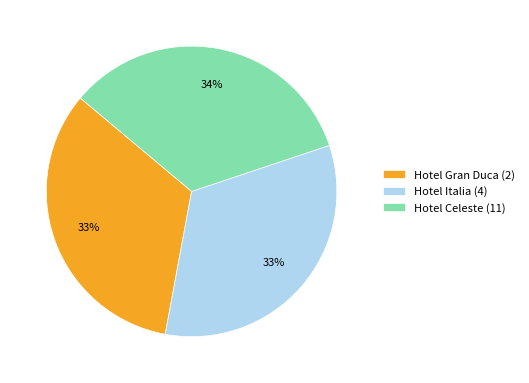

Between Hotel Celeste (11) and Hotel Gran Duca (2), which is larger?

Hotel Celeste (11)